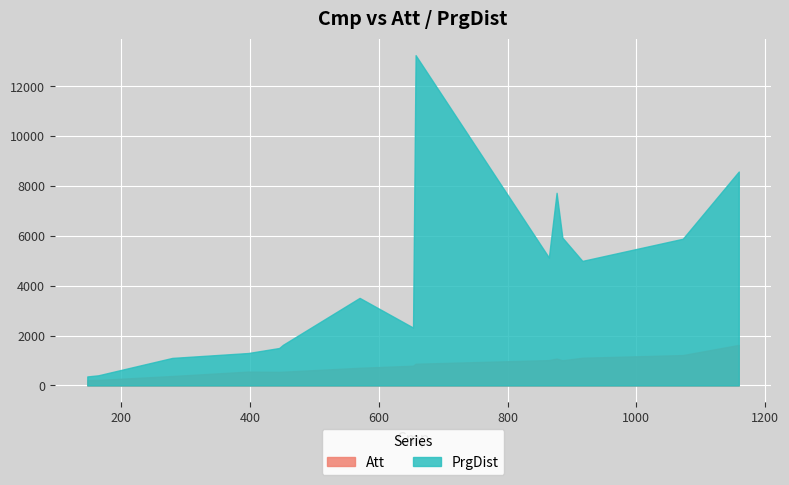

How many lines are shown in the chart?

2